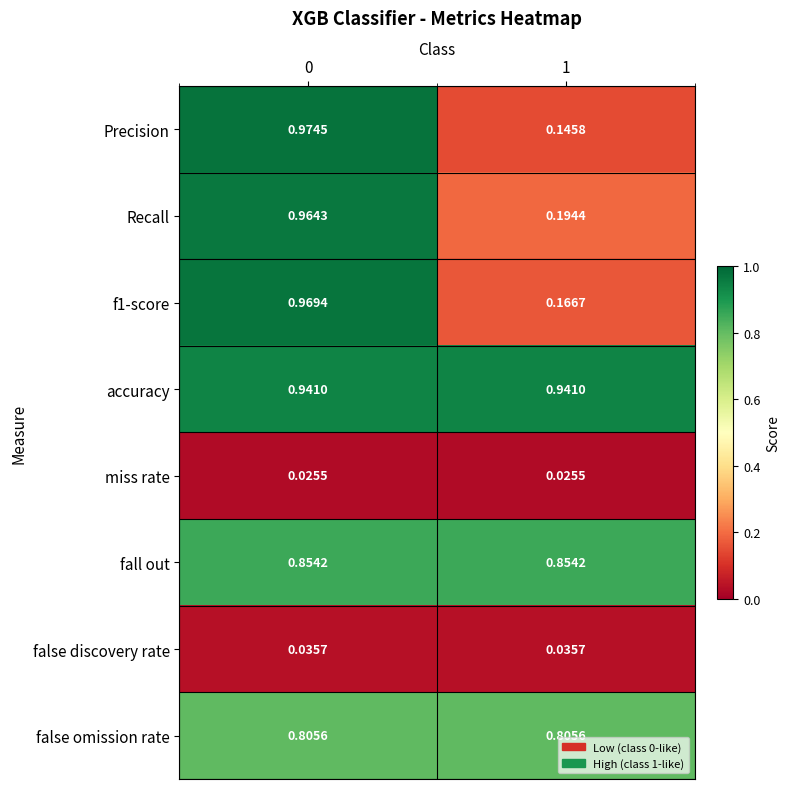

Which series has the largest range (max minus min)?

Precision